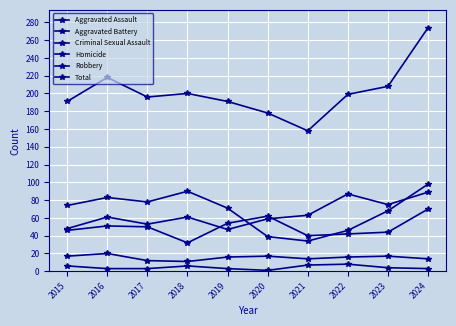

What is the total value across all series at 2019?

382